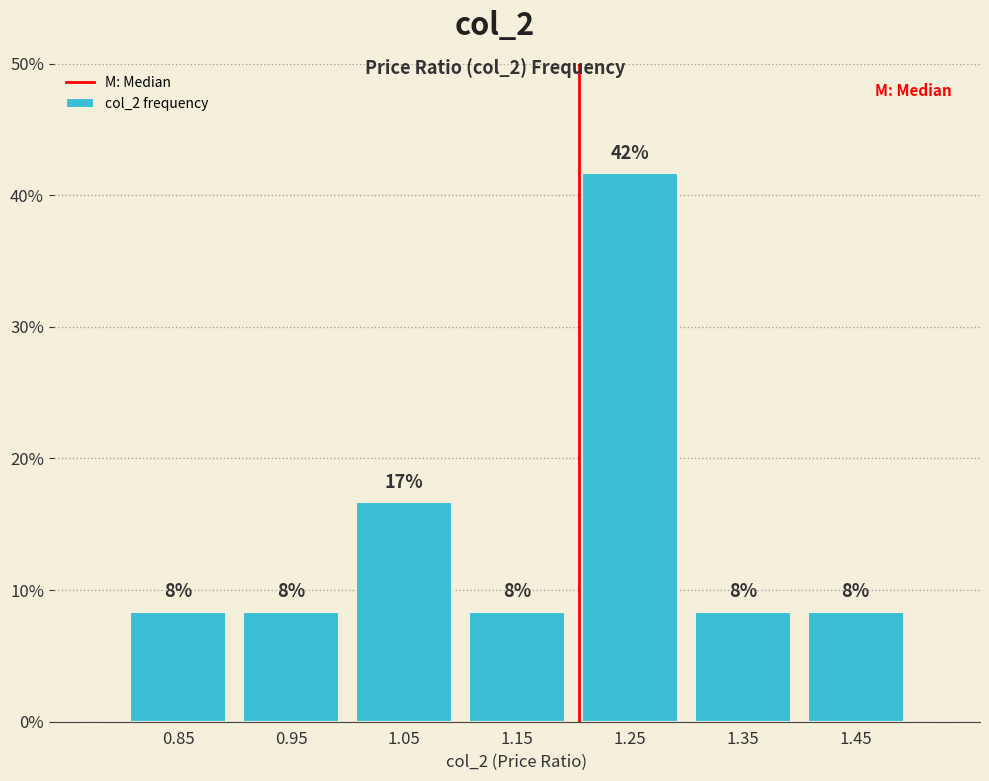

Does the chart contain any negative values?

No